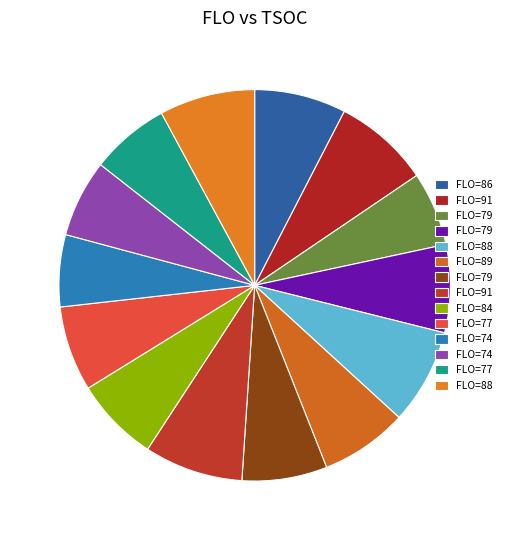

Count the number of slices in the pie.

14